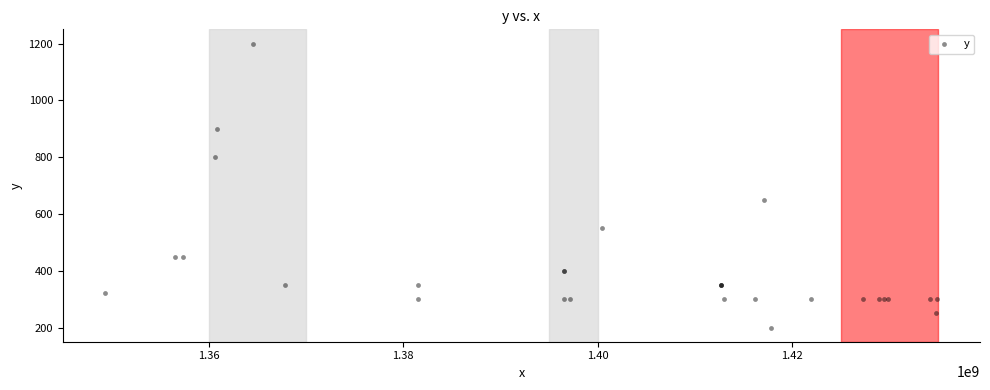

What Y value in the scatter plot is closest to 700?

650